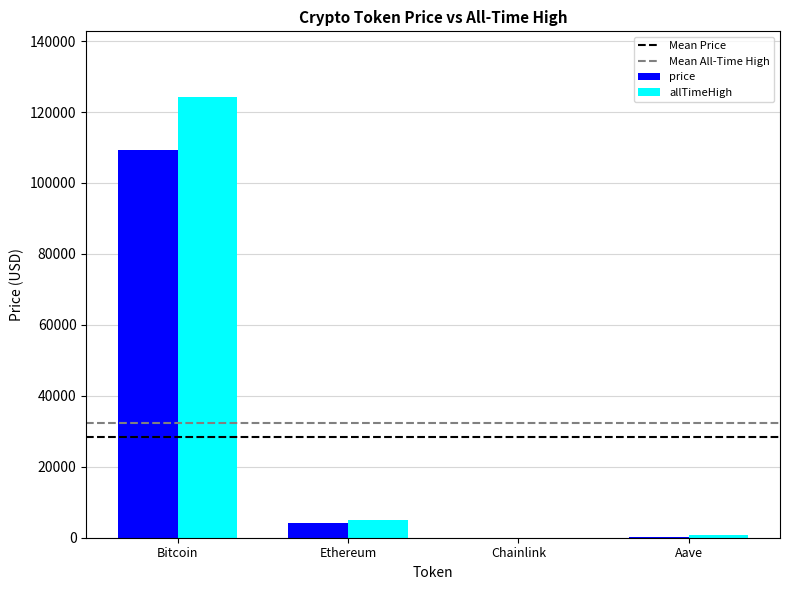

At which label does price reach its peak?

Bitcoin